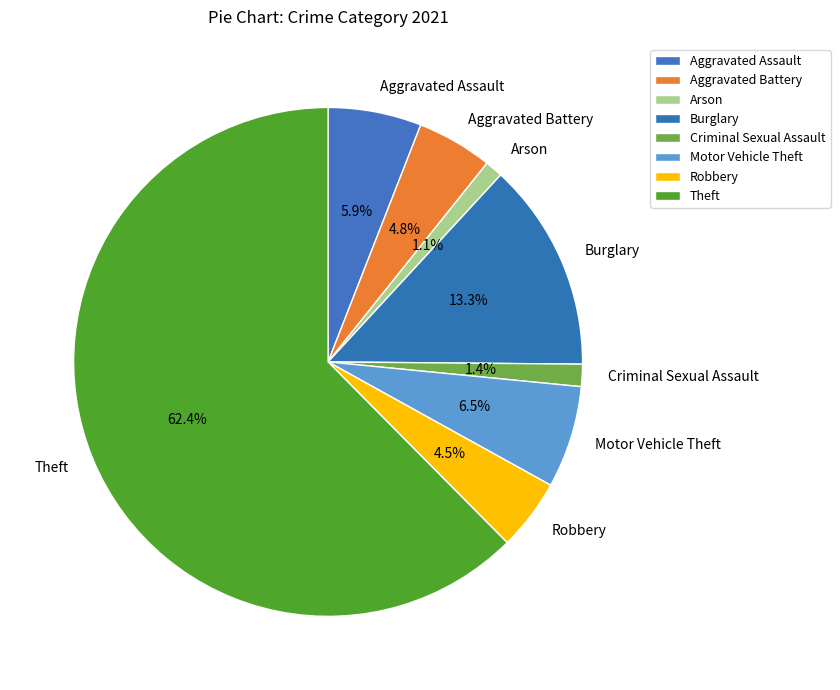

Which has a higher value, Aggravated Assault or Theft?

Theft